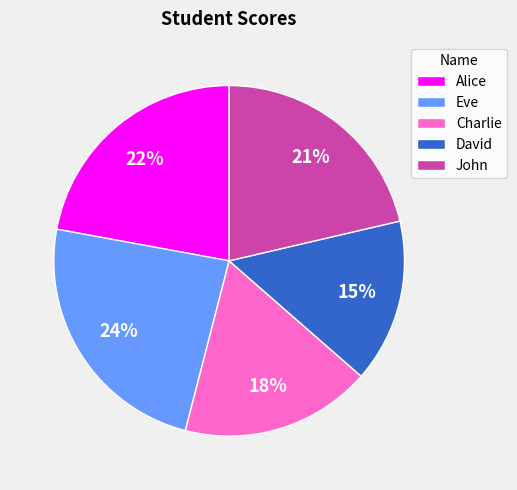

To the nearest percent, what is the combined percentage of Alice and David?

37%